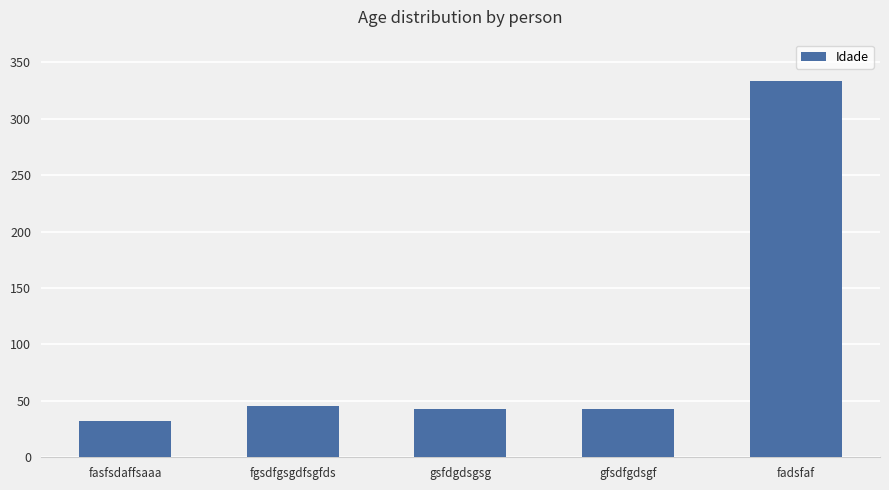

What is the average value?

99